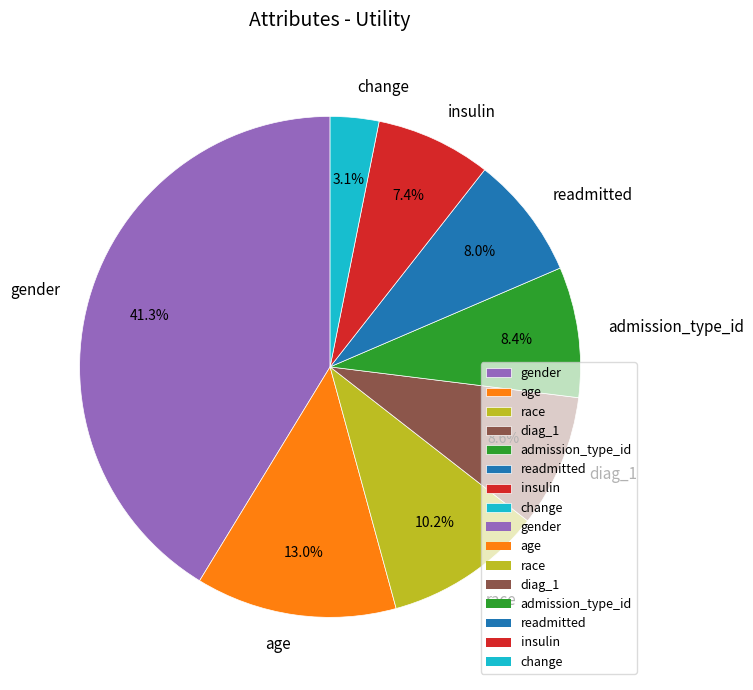

How many slices are in this pie chart?

8